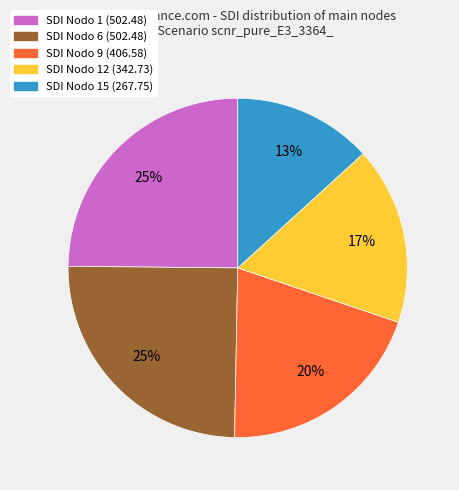

What is the ratio of the value at SDI Nodo 6 (502.48) to the value at SDI Nodo 9 (406.58)?

1.2